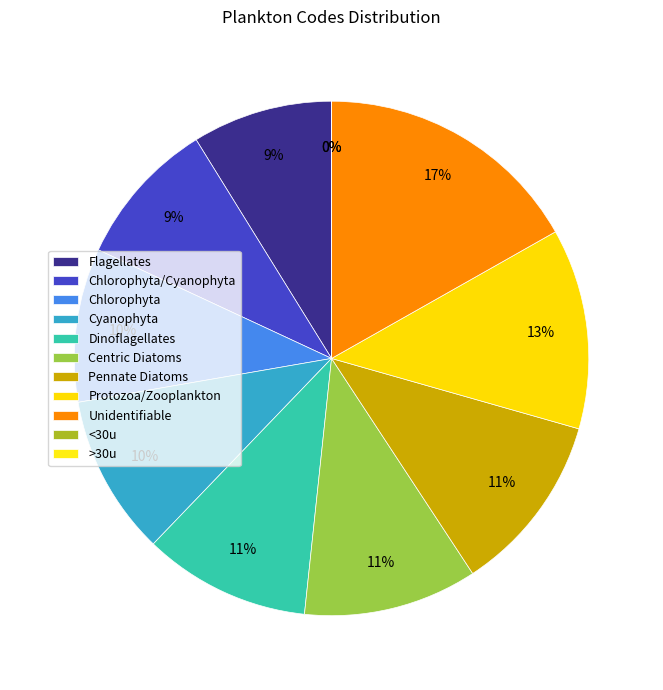

Is Protozoa/Zooplankton the majority of the pie?

No